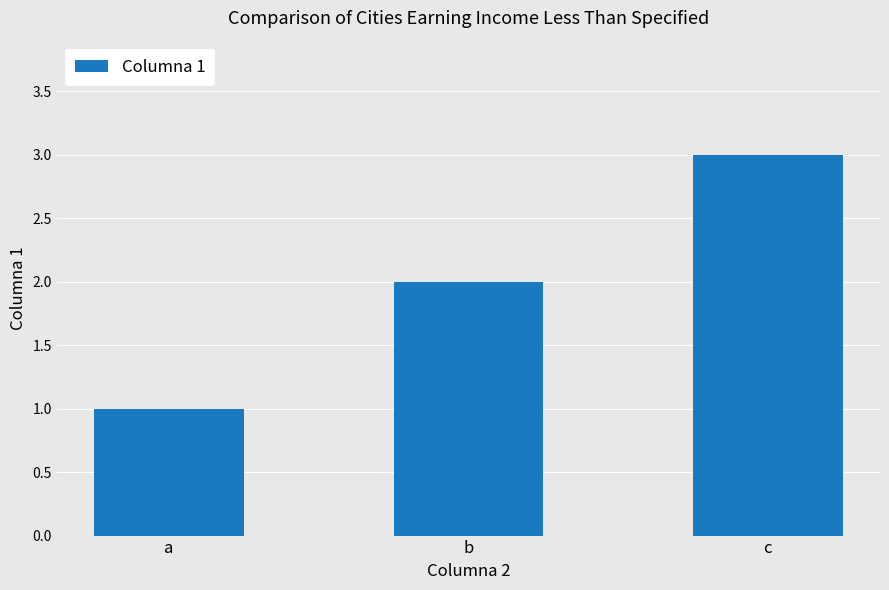

List the labels in order of value, smallest first.

a, b, c